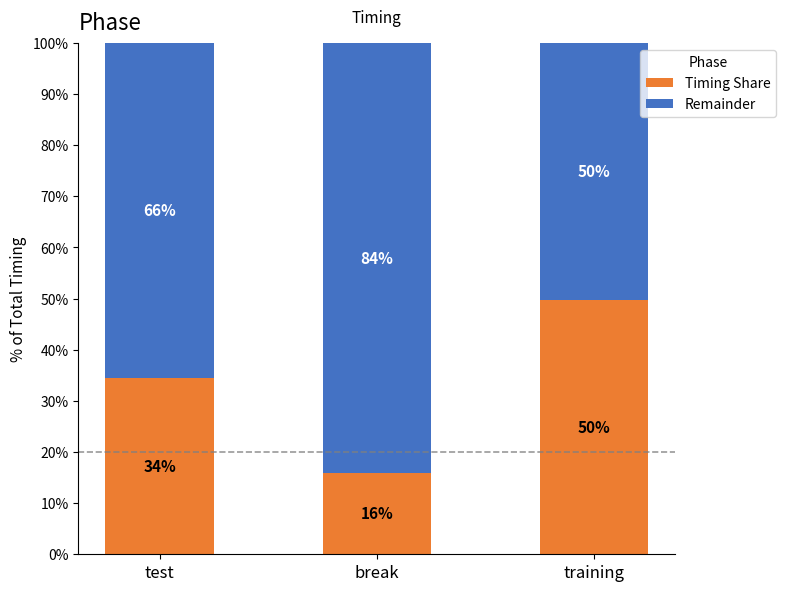

The Timing Share series shows 85.6 at training. True or false?

False